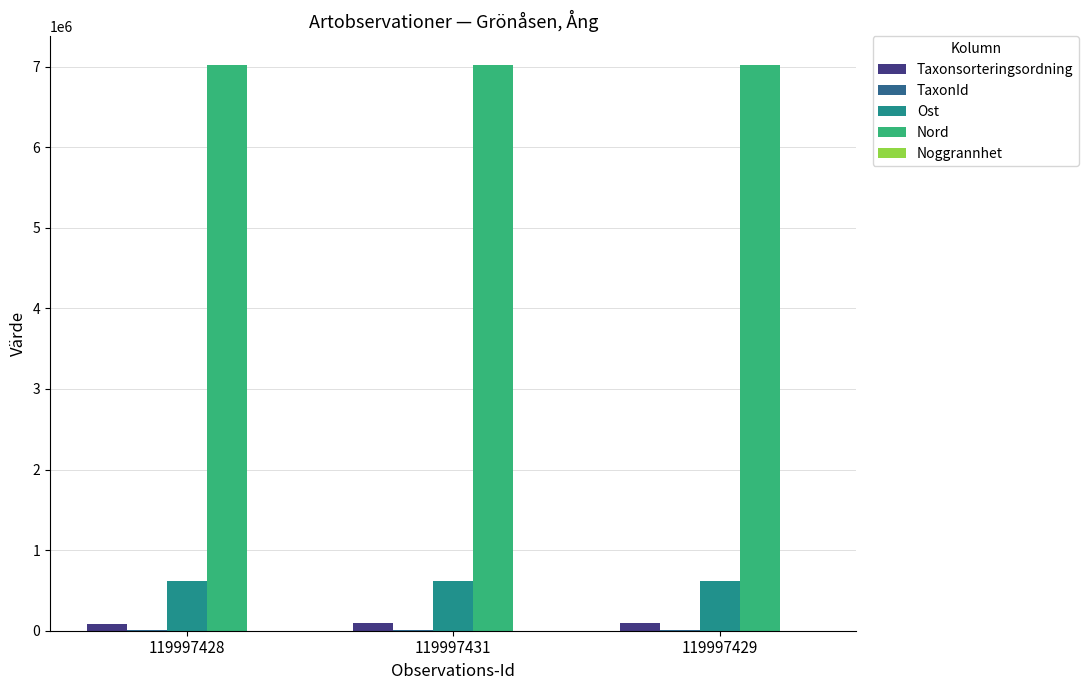

What is the sum of all Taxonsorteringsordning values?

262250